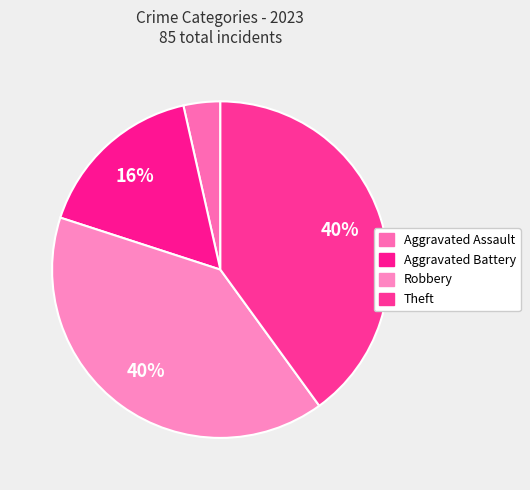

What is the total percentage of Robbery and Aggravated Battery?

56.5%